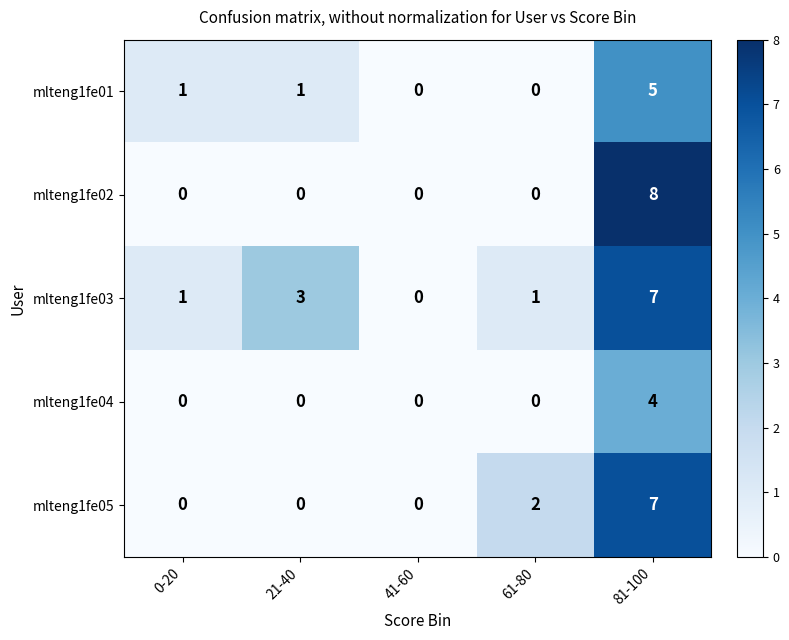

Which series has the largest total across all categories?

mlteng1fe03